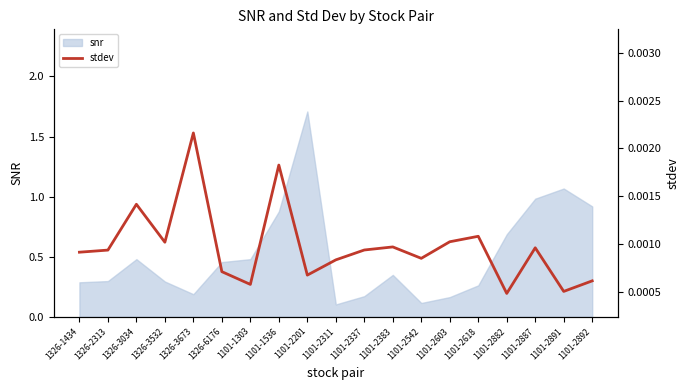

What is the label of the 14th point from the right?

1326-6176